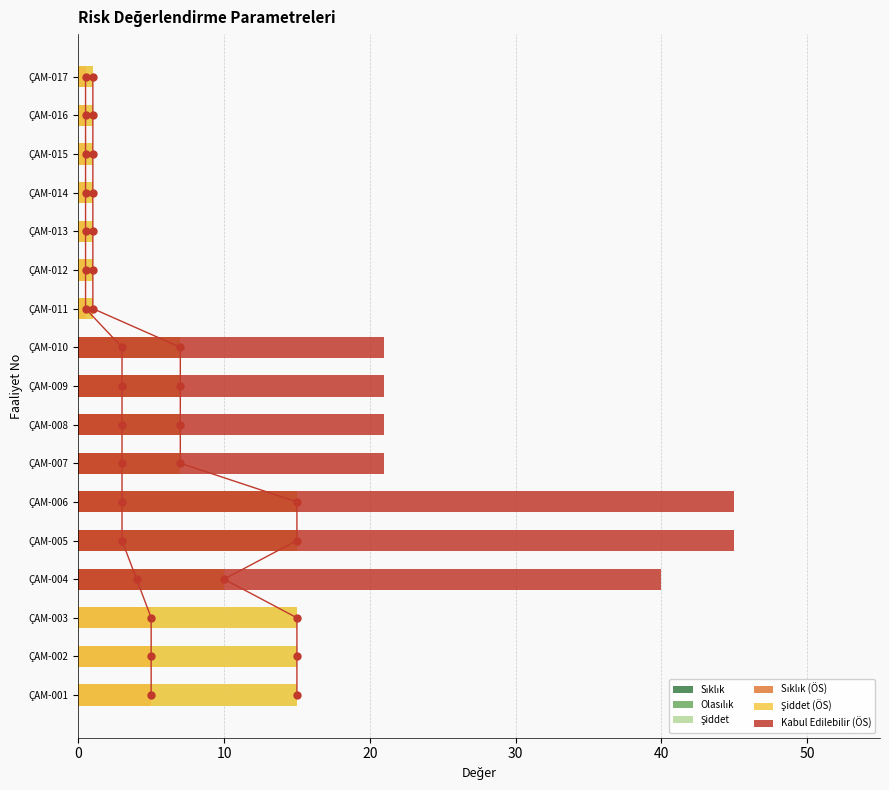

Which series has the largest total across all categories?

Kabul Edilebilir (ÖS)